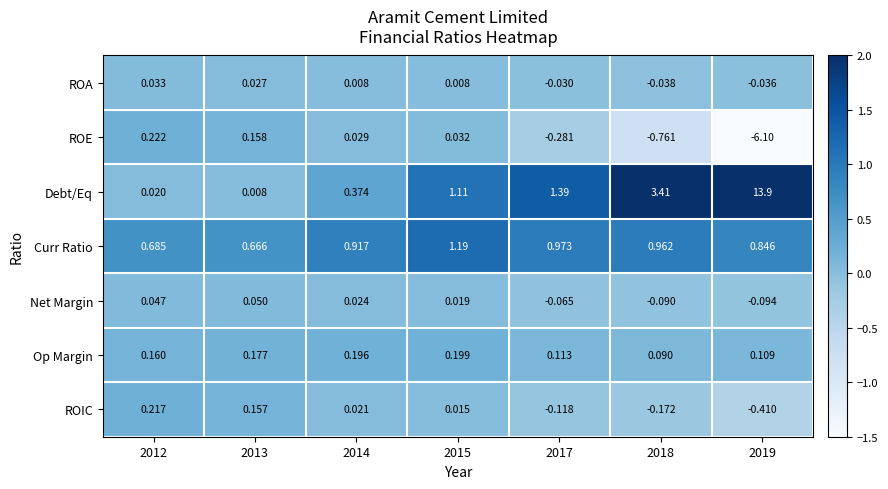

Is the value of Net Margin at 2018 greater than the value of ROIC at 2017?

Yes